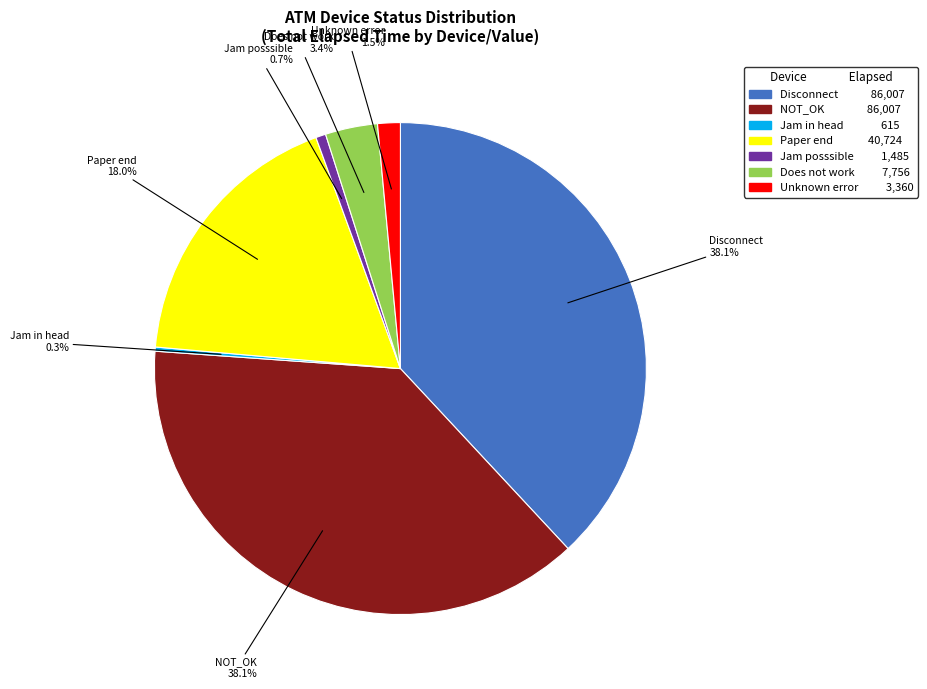

What percentage is NOT represented by Unknown error?

98.5%